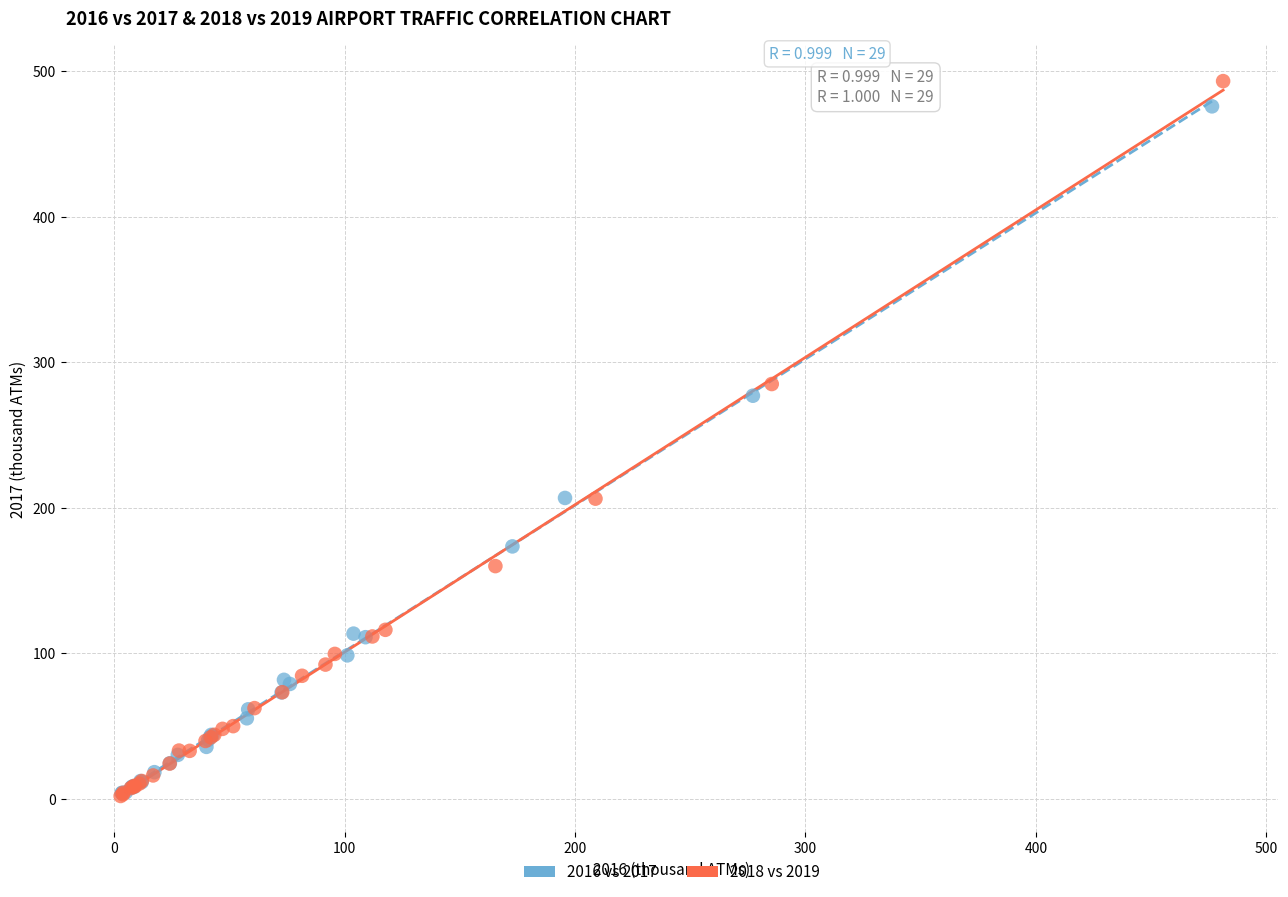

Which series has the largest Y range (max minus min)?

2018 vs 2019